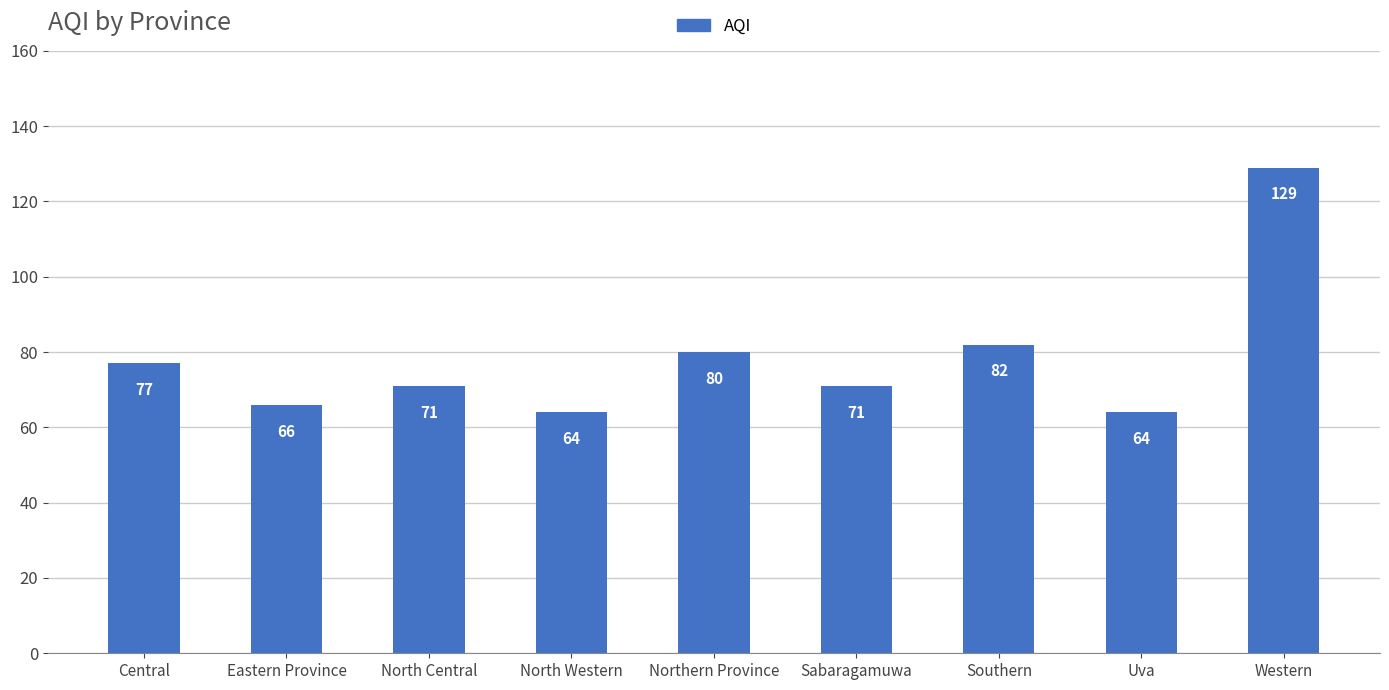

The value at Uva is 38. True or false?

False